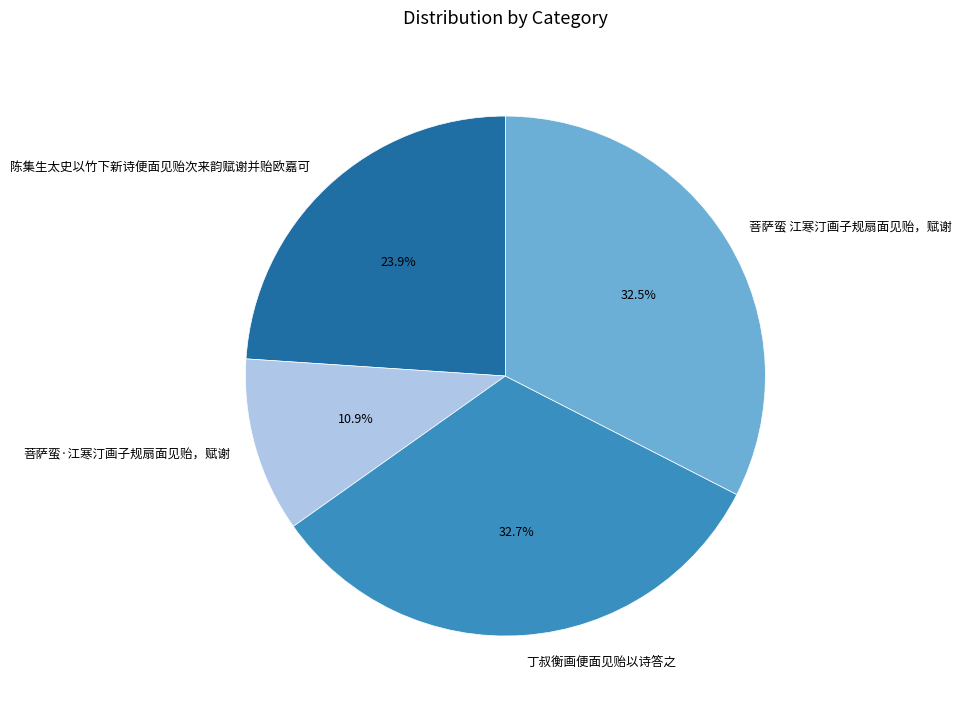

Does 陈集生太史以竹下新诗便面见贻次来韵赋谢并贻欧嘉可 represent more than half of the total?

No